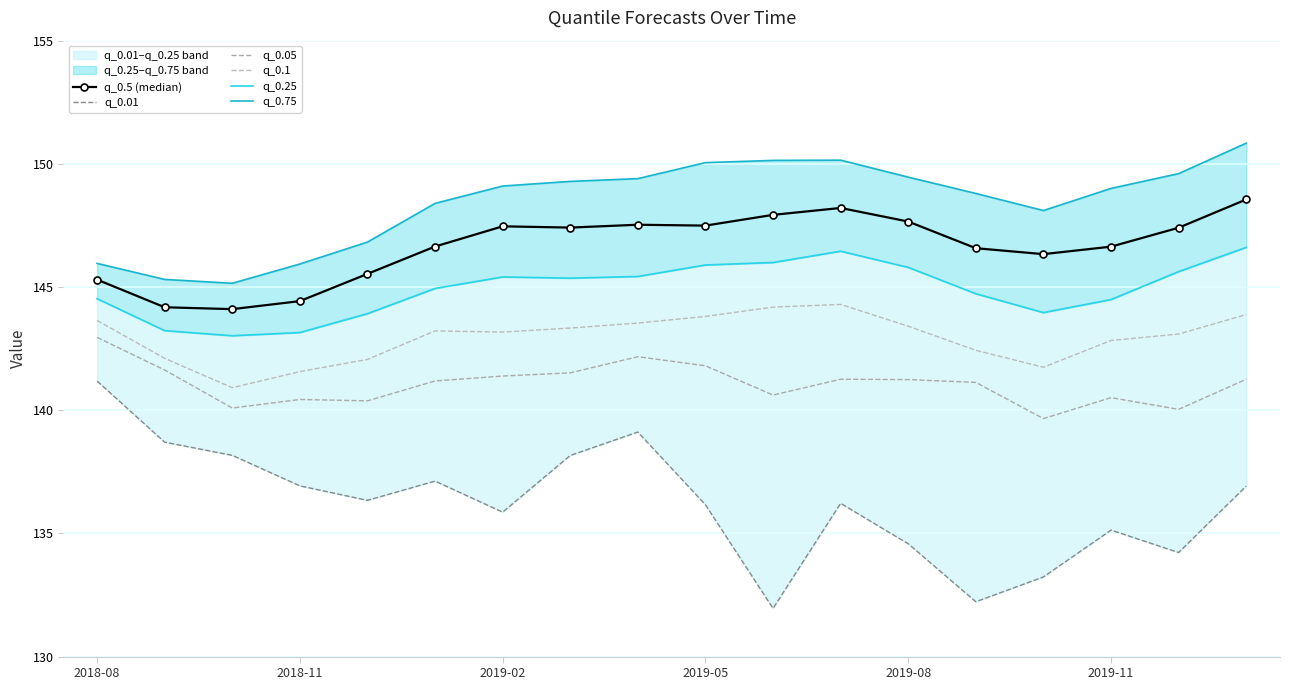

What is the difference between the maximum and second lowest values in the q_0.5 (median) series?

4.4